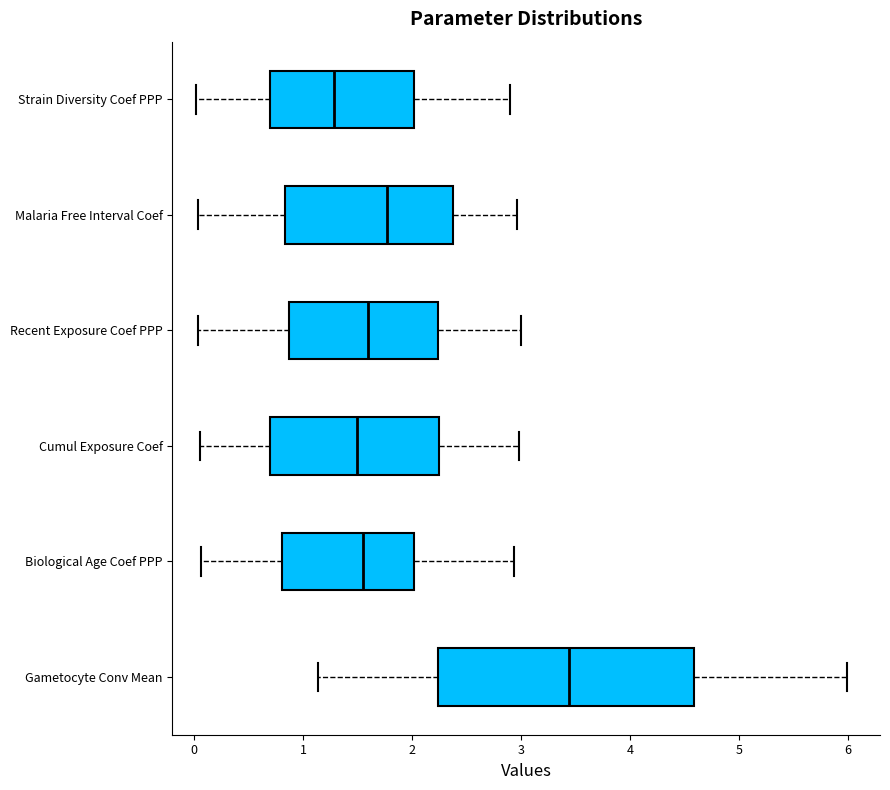

Reading bottom to top, read every box against the x-axis: the position of its median line, the range the box covers, and the ends of its whiskers. The values are not printed on the chart, so give them approximately, as read against the axis.

Gametocyte Conv Mean: median 3.4, box 2.2 to 4.6, whiskers 1.1 to 6.0
Biological Age Coef PPP: median 1.5, box 0.8 to 2.0, whiskers 0.1 to 2.9
Cumul Exposure Coef: median 1.5, box 0.7 to 2.2, whiskers 0.0 to 3.0
Recent Exposure Coef PPP: median 1.6, box 0.9 to 2.2, whiskers 0.0 to 3.0
Malaria Free Interval Coef: median 1.8, box 0.8 to 2.4, whiskers 0.0 to 3.0
Strain Diversity Coef PPP: median 1.3, box 0.7 to 2.0, whiskers 0.0 to 2.9